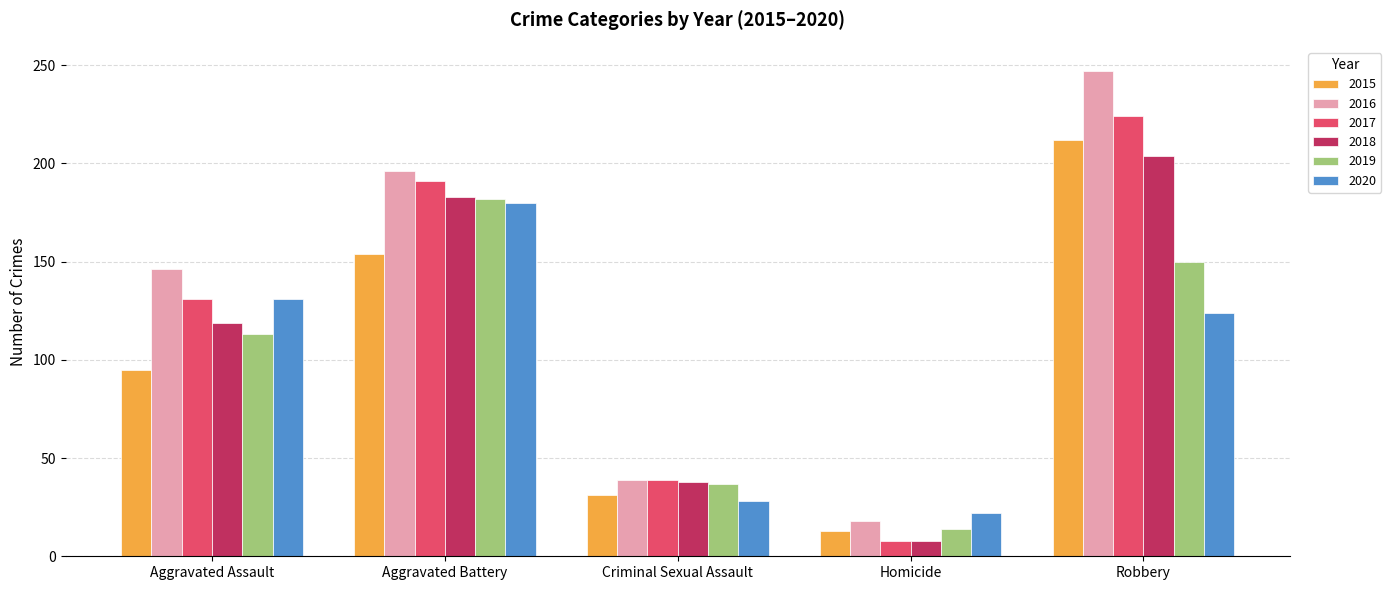

Which series has the largest total across all categories?

2016